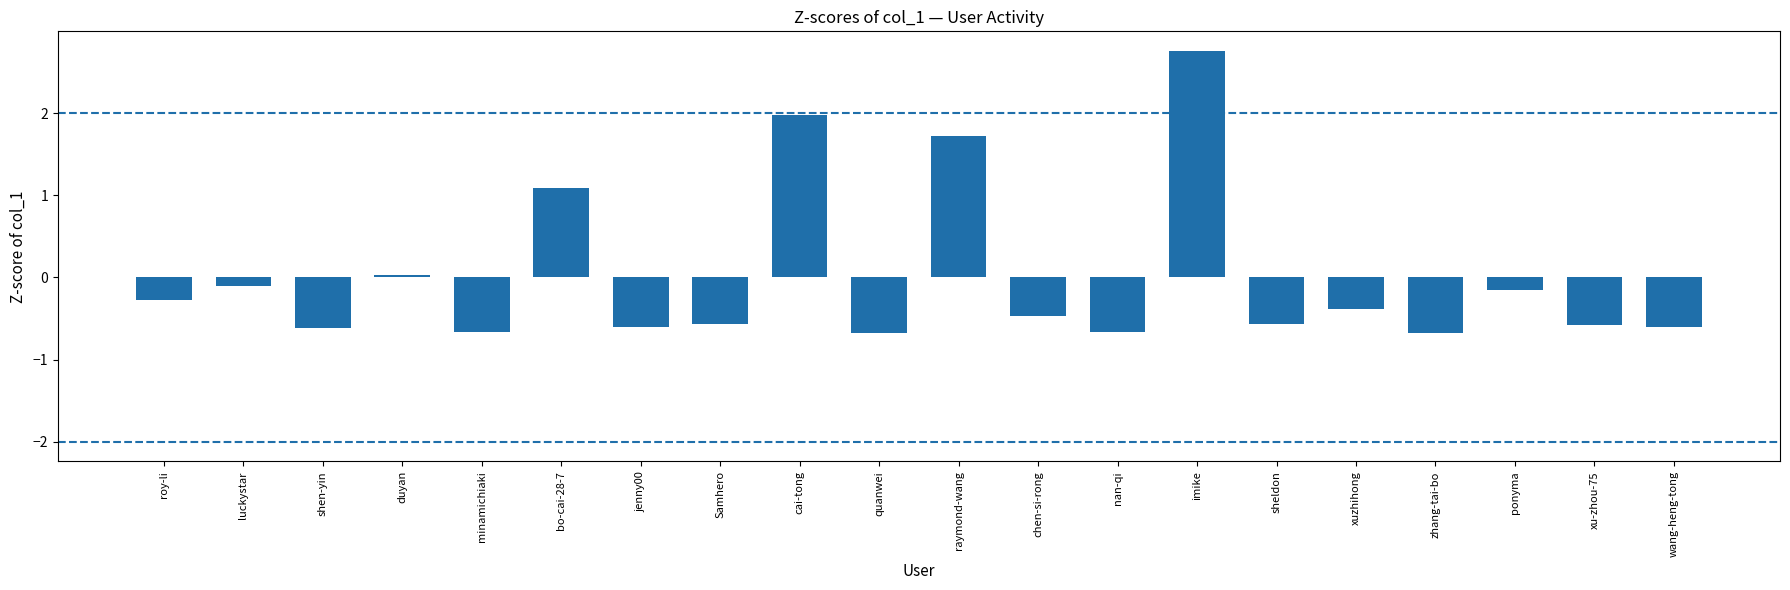

Is it true that the value at wang-heng-tong is -0.2?

False